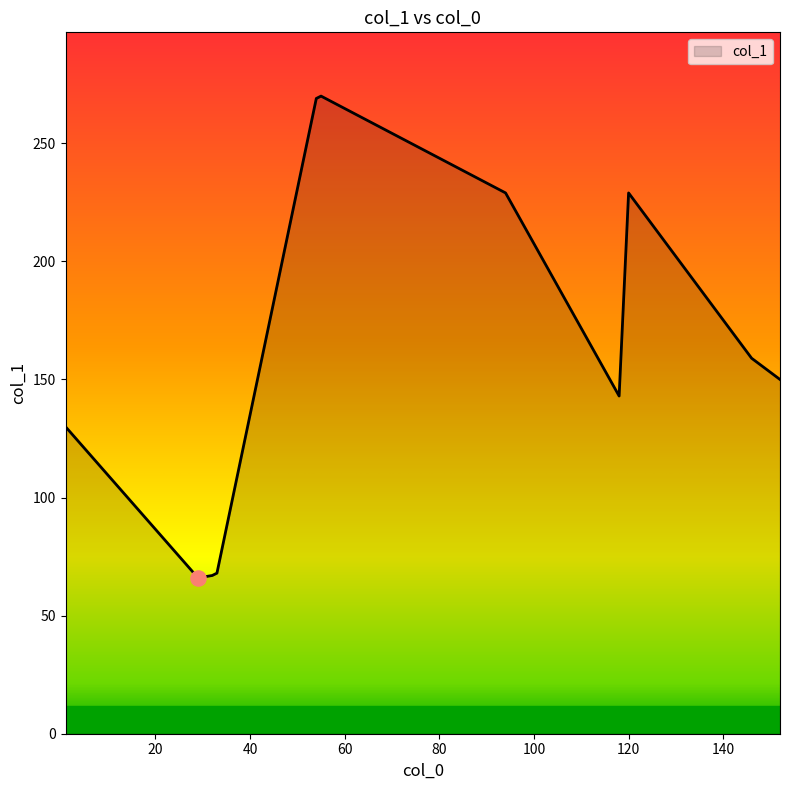

What is the greatest value displayed?

270